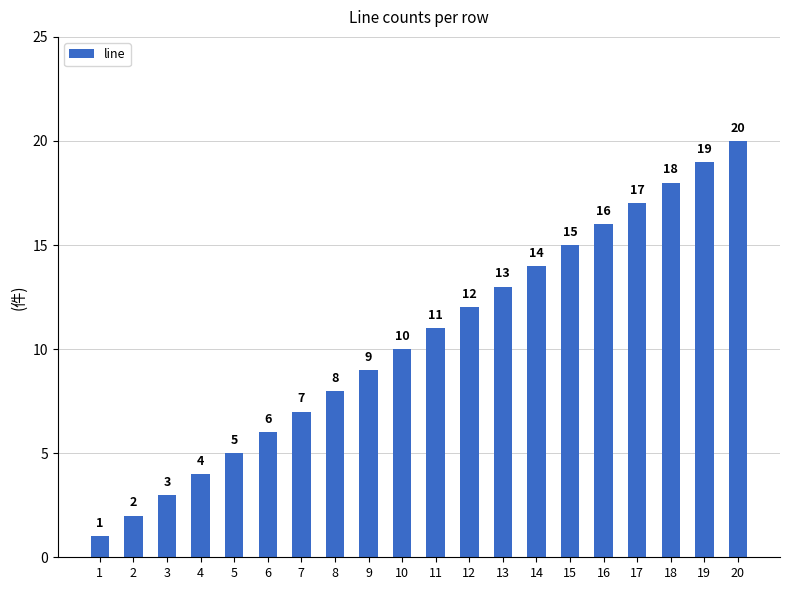

Is it true that the value at 11 is 6?

False